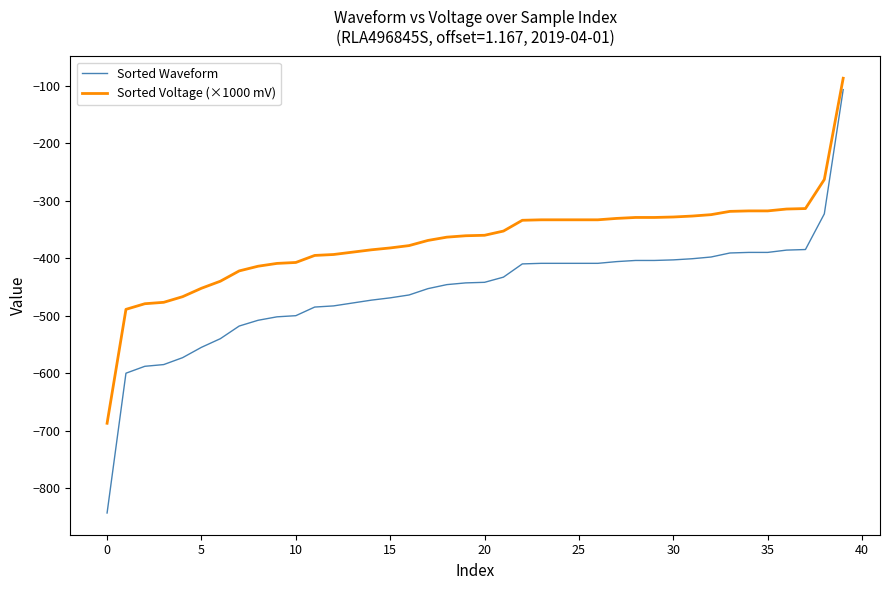

Which series has the widest spread of values?

Sorted Waveform